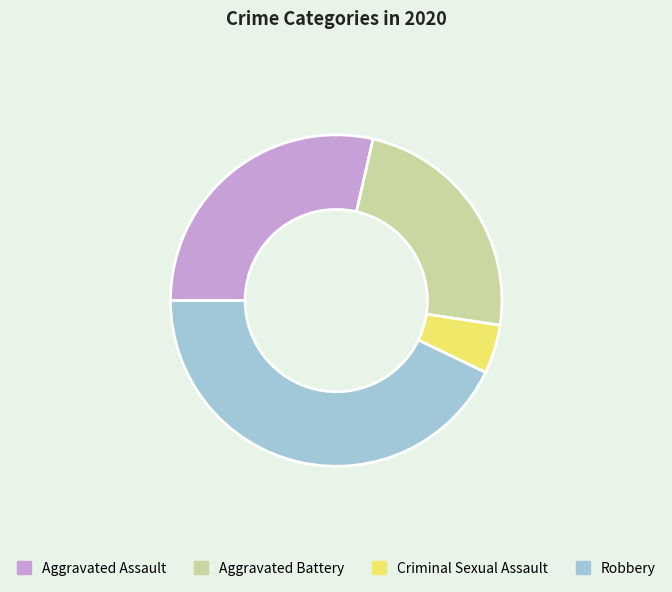

Which slice is the largest?

Robbery